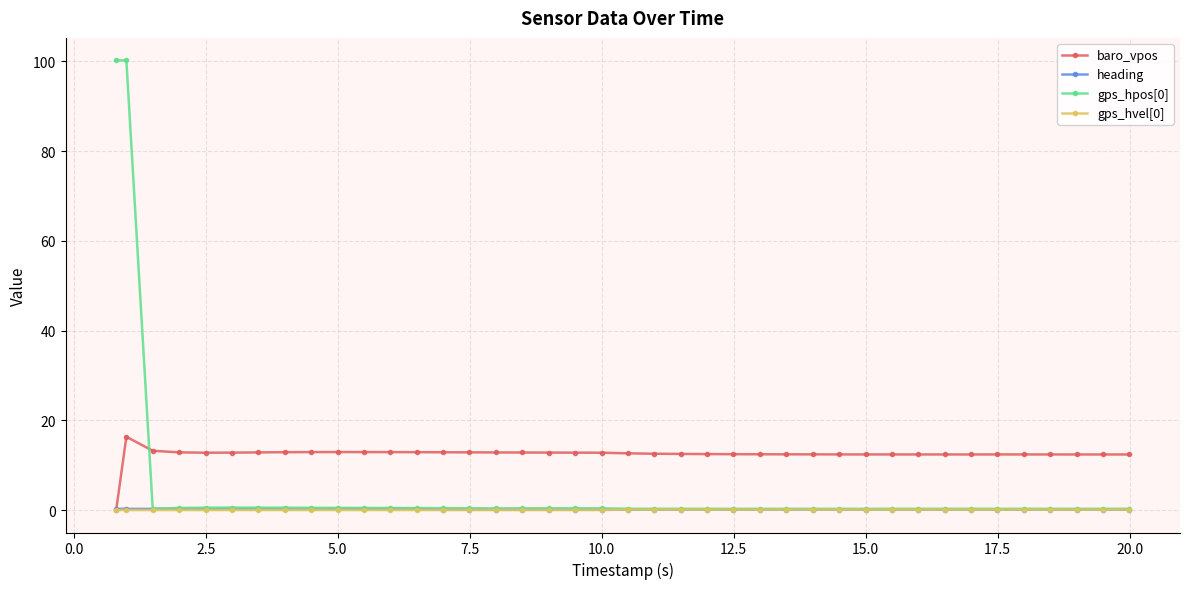

True or false: gps_hpos[0] and baro_vpos intersect in this chart.

True